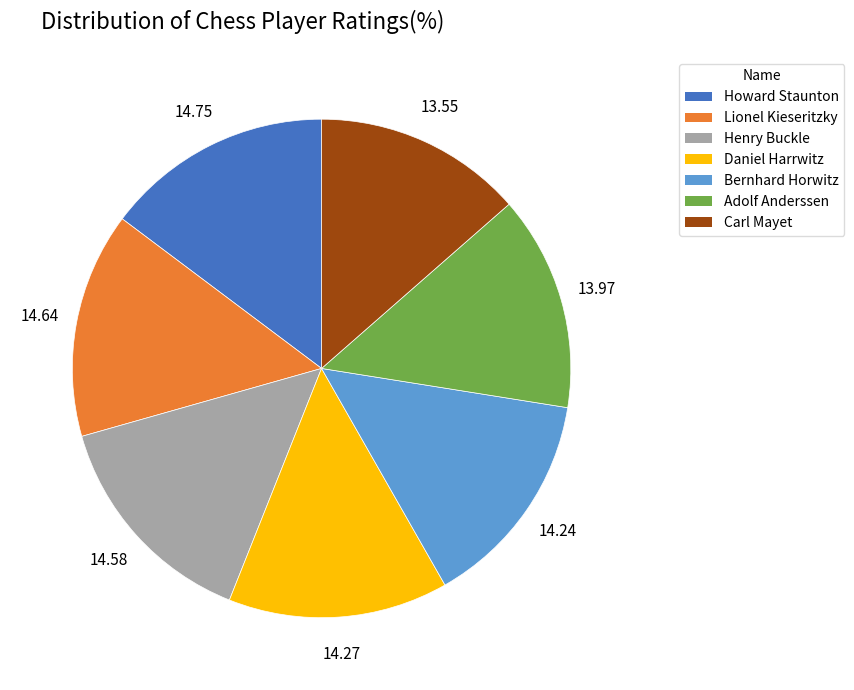

How many segments does this pie chart have?

7